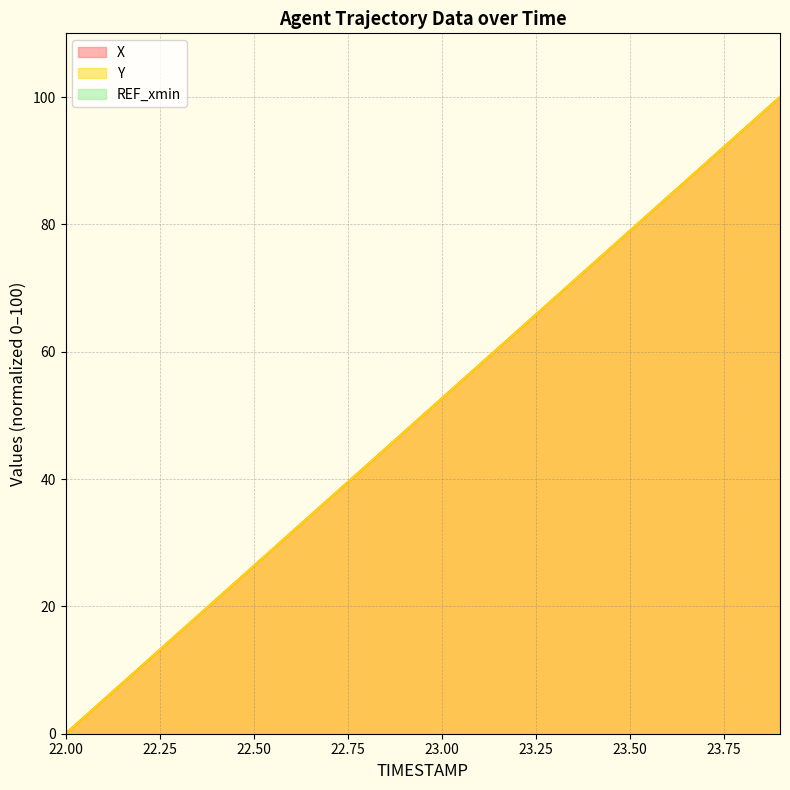

True or false: Y has more than 1 interior local peaks.

False